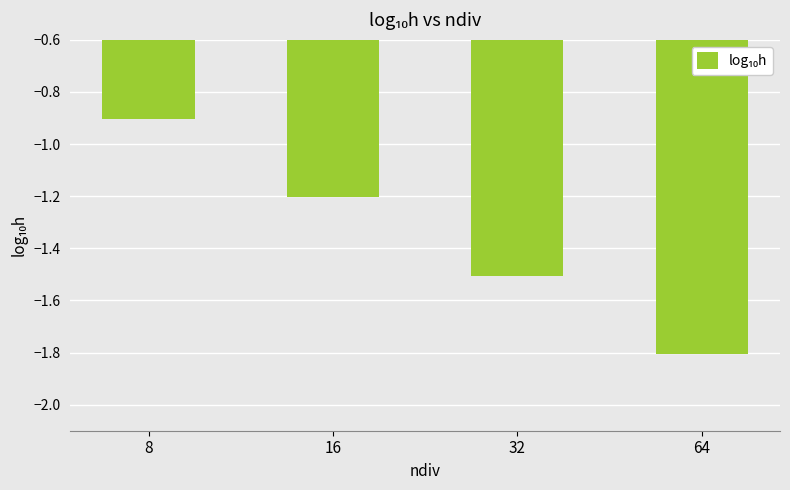

Which category has the highest value across all series?

8